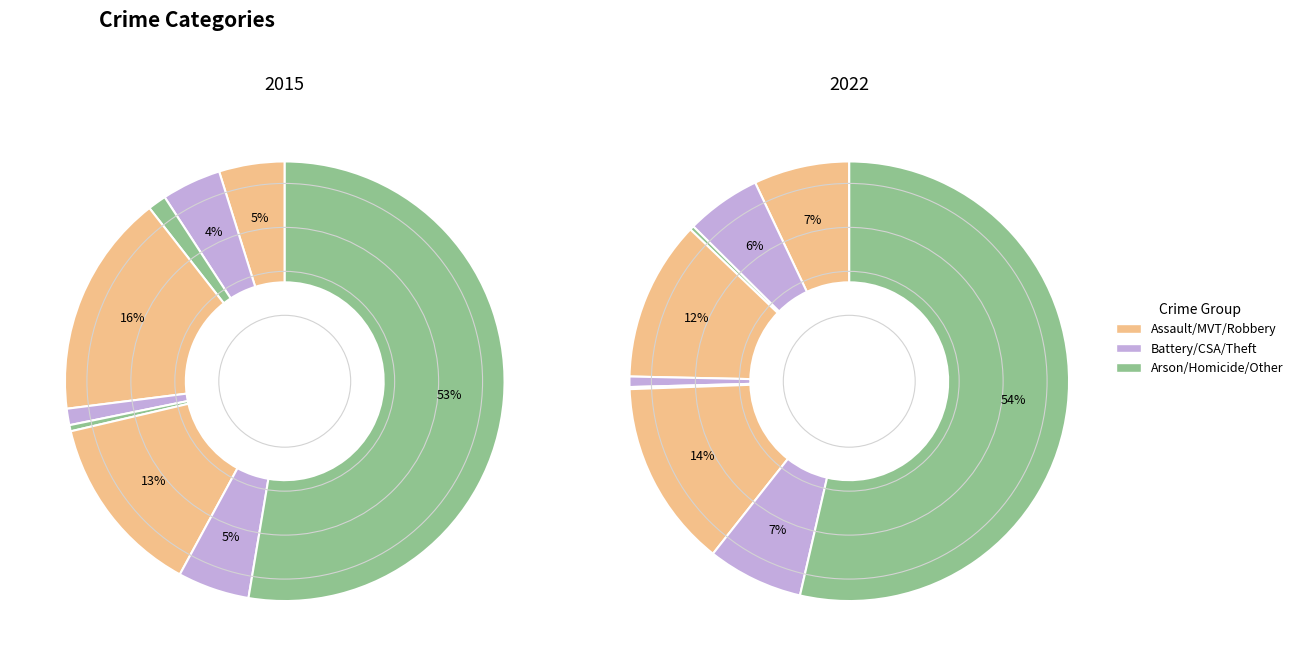

Count the number of slices in the pie.

9